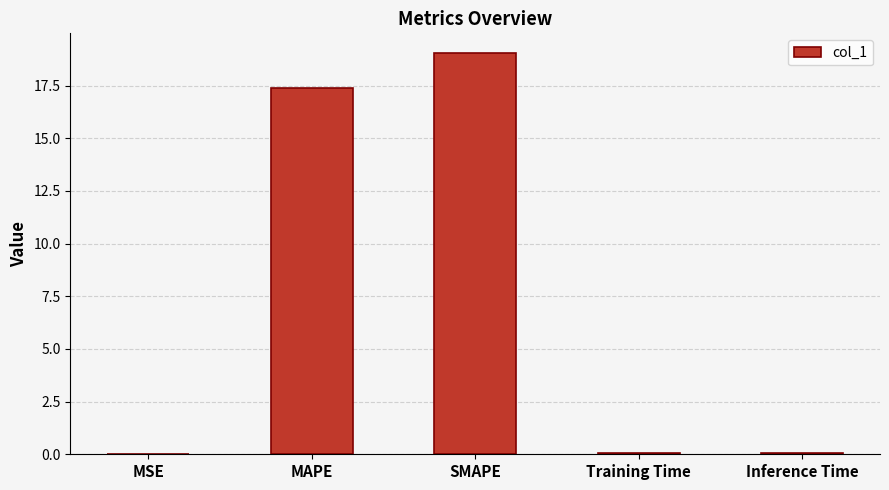

Where is the data nearest to the value 9?

MAPE